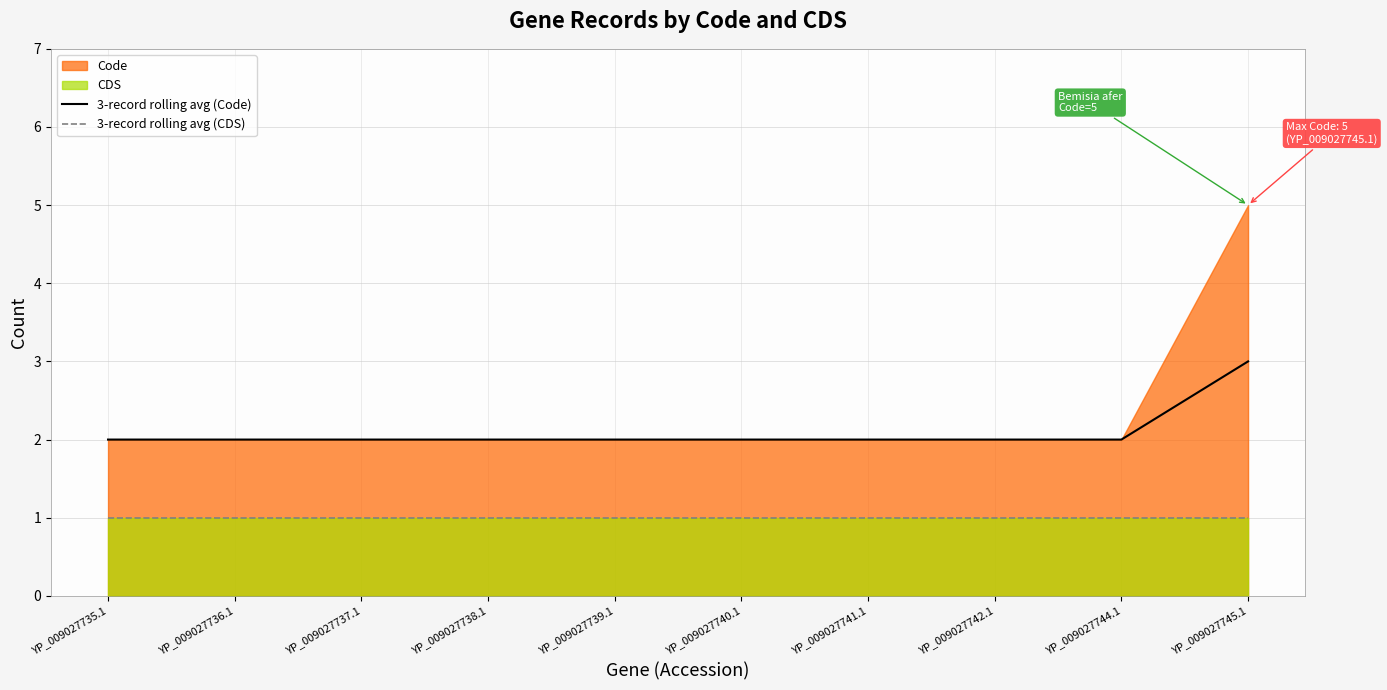

Rank the categories by 3-record rolling avg (Code) value from highest to lowest.

YP_009027745.1, YP_009027735.1, YP_009027736.1, YP_009027737.1, YP_009027738.1, YP_009027739.1, YP_009027740.1, YP_009027741.1, YP_009027742.1, YP_009027744.1